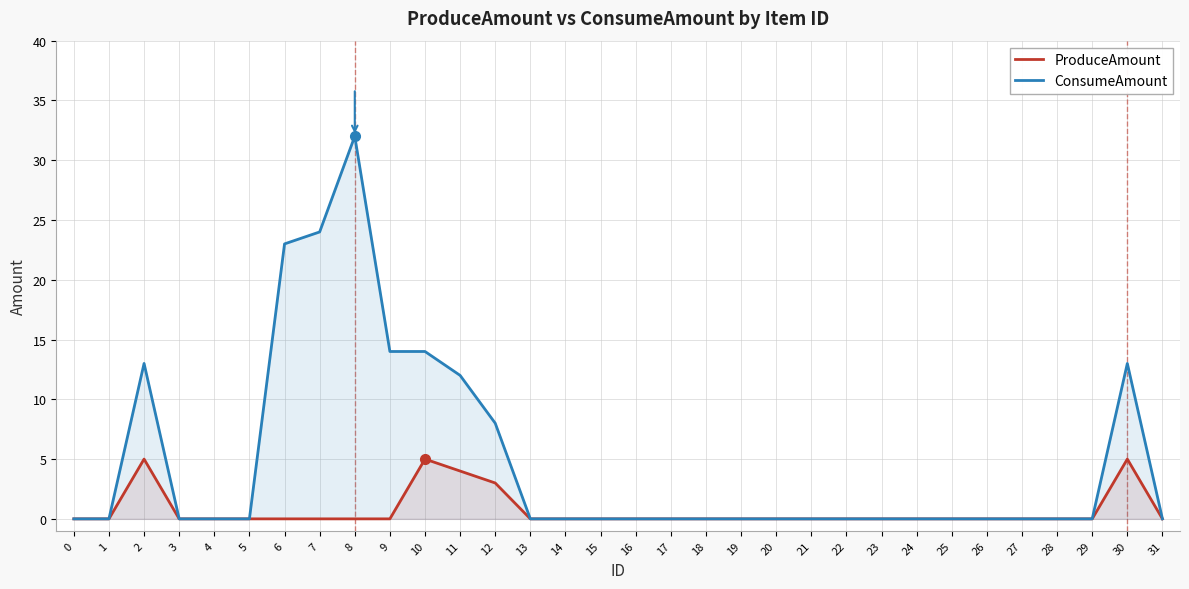

Is it true that ProduceAmount equals 0 at 25?

True